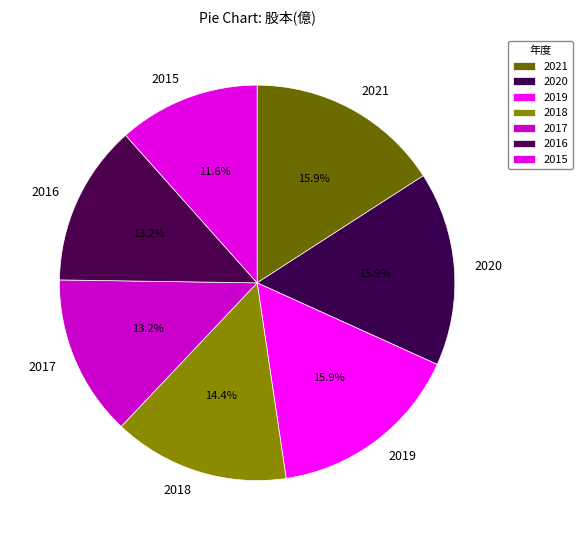

The 2015 slice represents 12% of the pie. True or false?

True